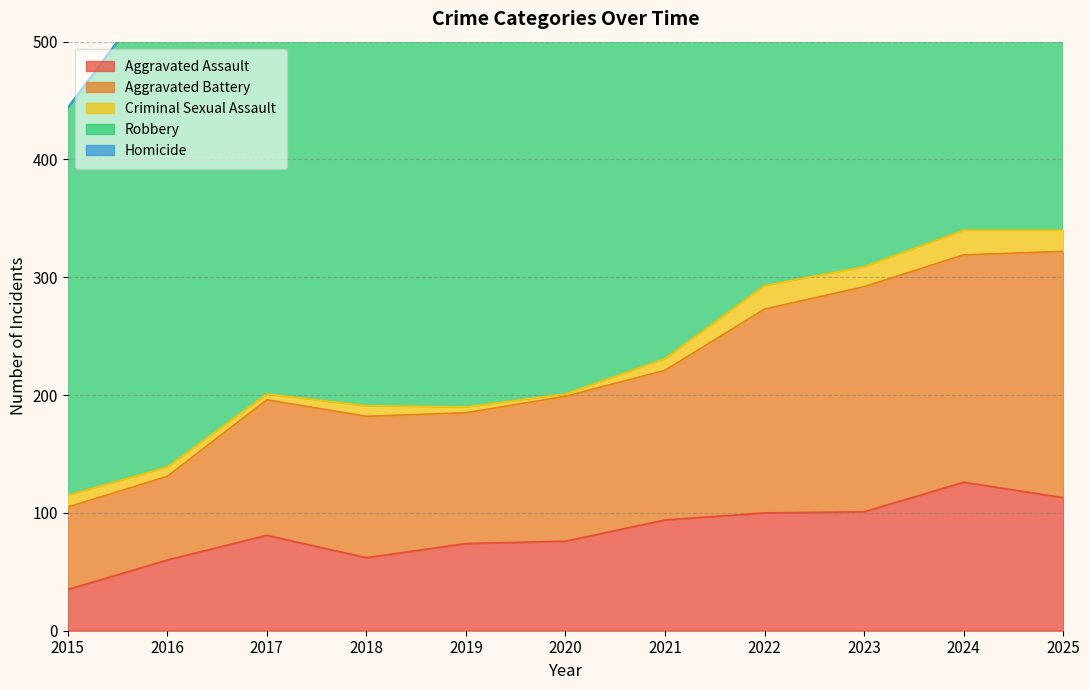

True or false: Aggravated Assault has a value of 100 at 2020.

False